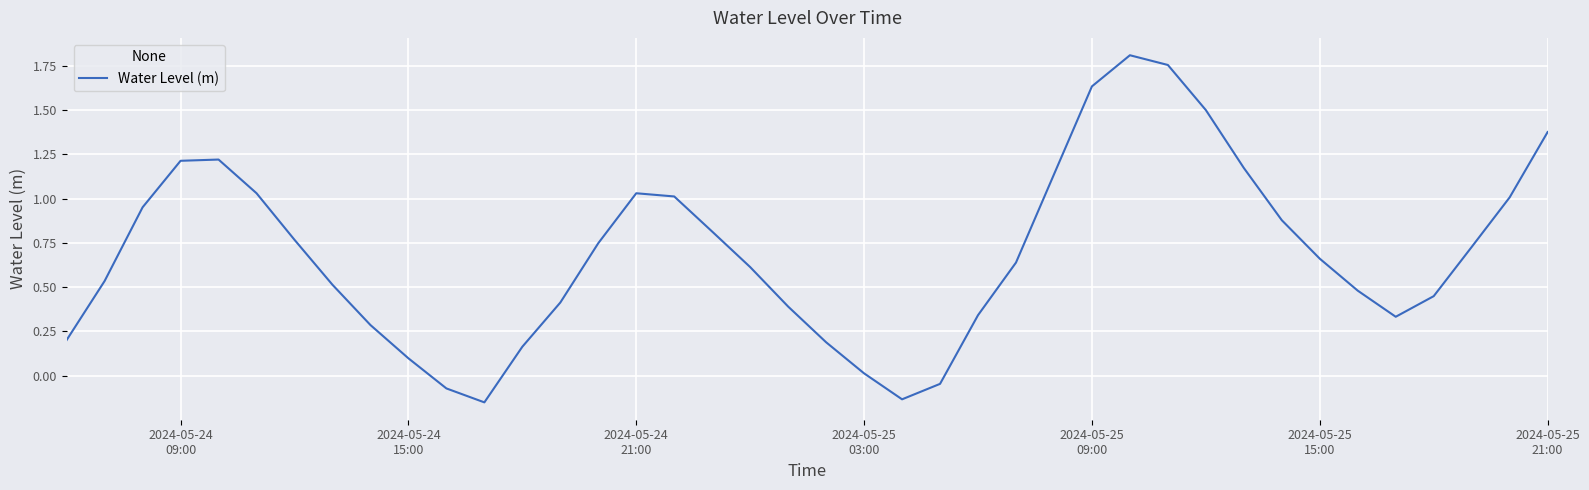

What is the difference between the maximum and minimum values?

2.0